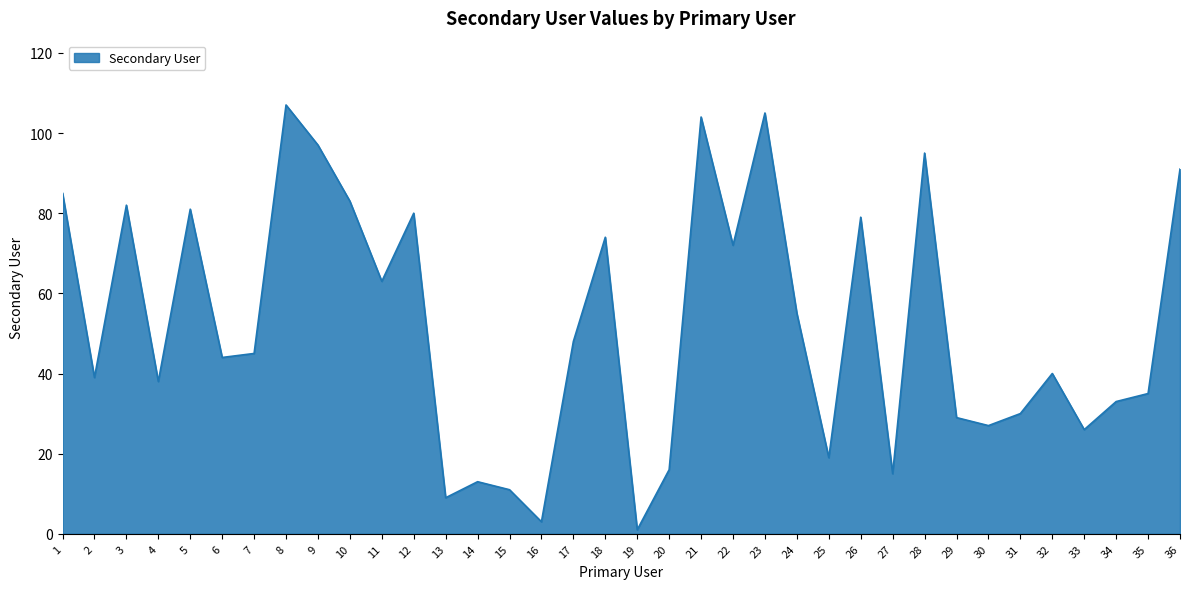

Reading right to left, transcribe all the data shown in this chart.

36=91	35=35	34=33	33=26	32=40	31=30	30=27	29=29	28=95	27=15	26=79	25=19	24=55	23=105	22=72	21=104	20=16	19=1	18=74	17=48	16=3	15=11	14=13	13=9	12=80	11=63	10=83	9=97	8=107	7=45	6=44	5=81	4=38	3=82	2=39	1=85